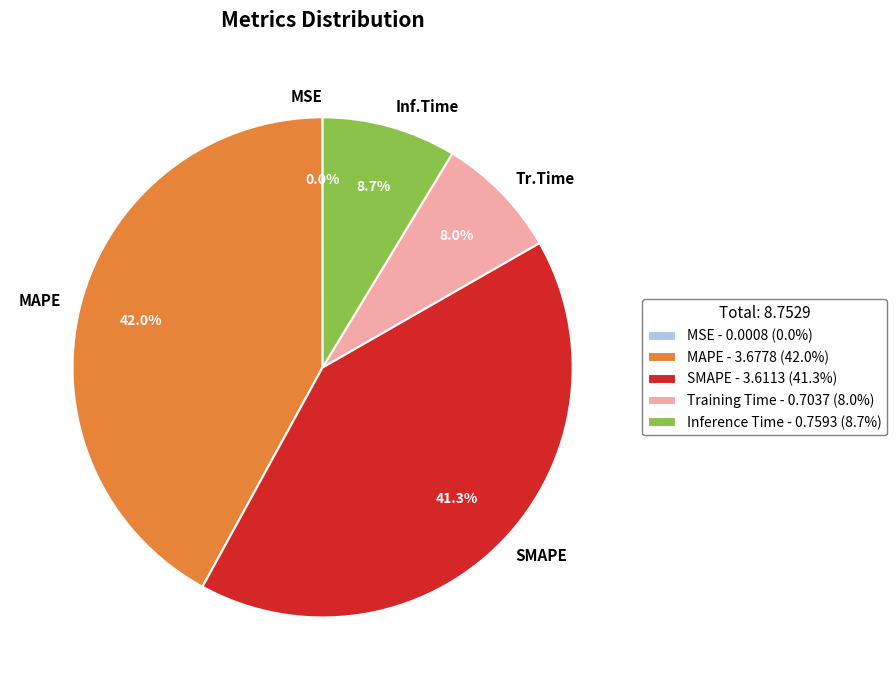

How much of the chart is everything except SMAPE?

58.7%